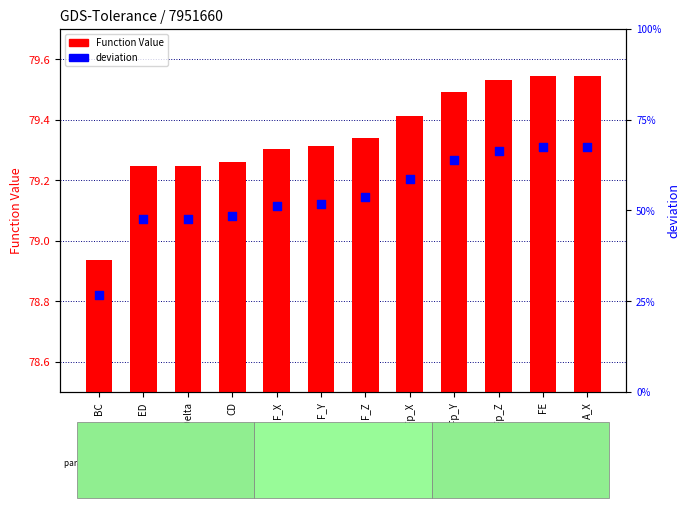

Which series contains the lowest Y value?

deviation